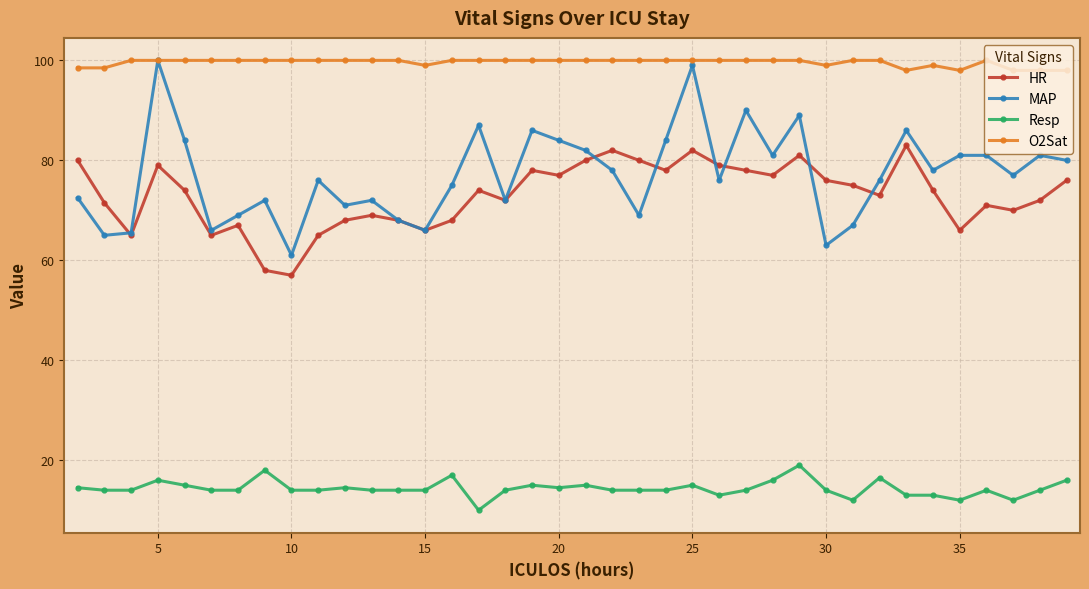

Which series has the largest range (max minus min)?

MAP